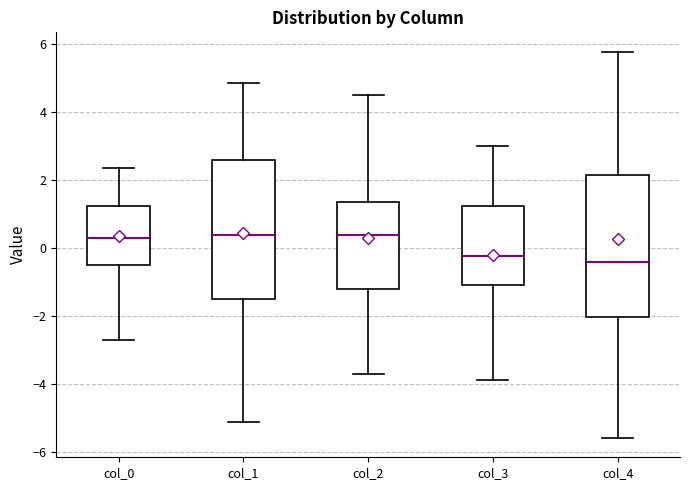

Reading left to right, transcribe this box plot: for each box, give where its median line is, the range the box spans, and where its two whiskers end, as read against the y-axis. The values are not printed on the chart, so give them approximately, as read against the axis.

col_0: median 0.2, box -0.4 to 1.2, whiskers -2.6 to 2.4
col_1: median 0.4, box -1.6 to 2.6, whiskers -5.2 to 4.8
col_2: median 0.4, box -1.2 to 1.4, whiskers -3.8 to 4.6
col_3: median -0.2, box -1.0 to 1.2, whiskers -3.8 to 3.0
col_4: median -0.4, box -2.0 to 2.2, whiskers -5.6 to 5.8